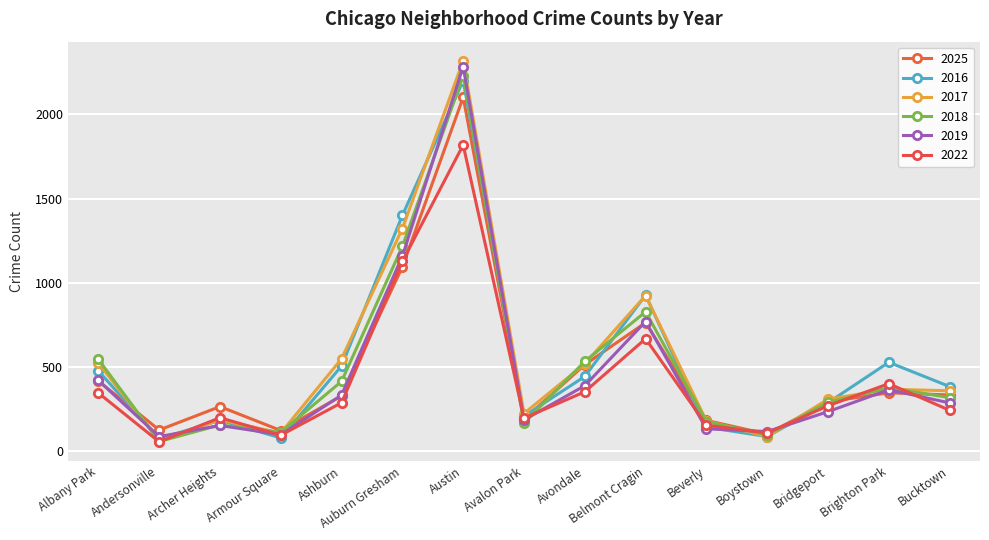

Reading left to right, what are all the values shown in this chart?

2025: 418	127	266	124	330	1095	2102	190	515	764	184	103	294	348	335
2016: 478	75	185	80	507	1401	2201	209	445	928	144	88	289	529	385
2017: 524	63	187	109	550	1323	2319	225	520	925	181	87	310	369	360
2018: 546	59	157	113	416	1217	2231	168	534	829	177	98	291	378	319
2019: 421	88	154	99	334	1159	2284	187	390	771	134	118	236	366	288
2022: 347	57	200	96	289	1128	1819	197	354	669	156	109	271	402	244